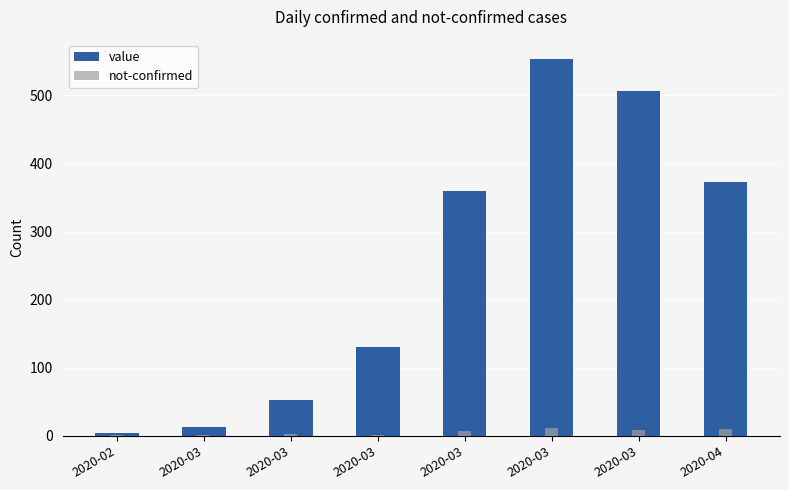

How many groups of bars are there?

8